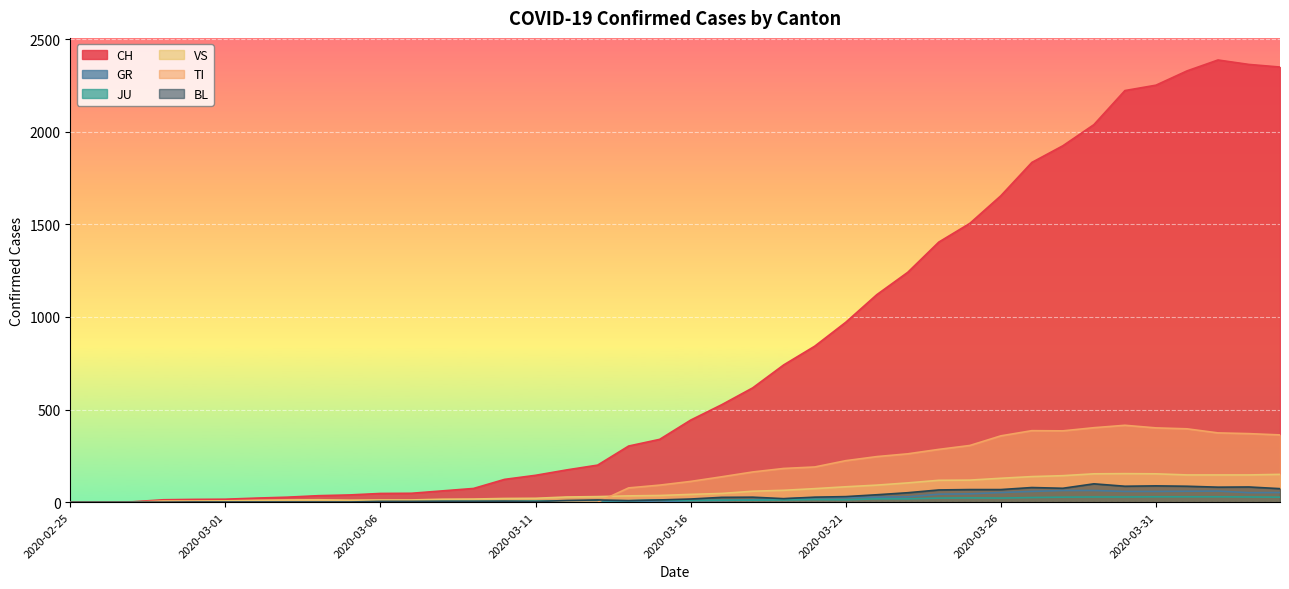

True or false: GR and TI cross at least once.

False